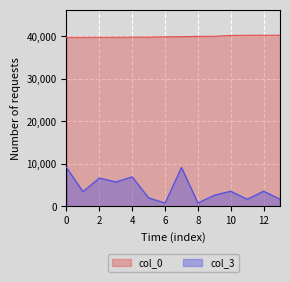

What is the spread (max minus min) of values at 6?

39142